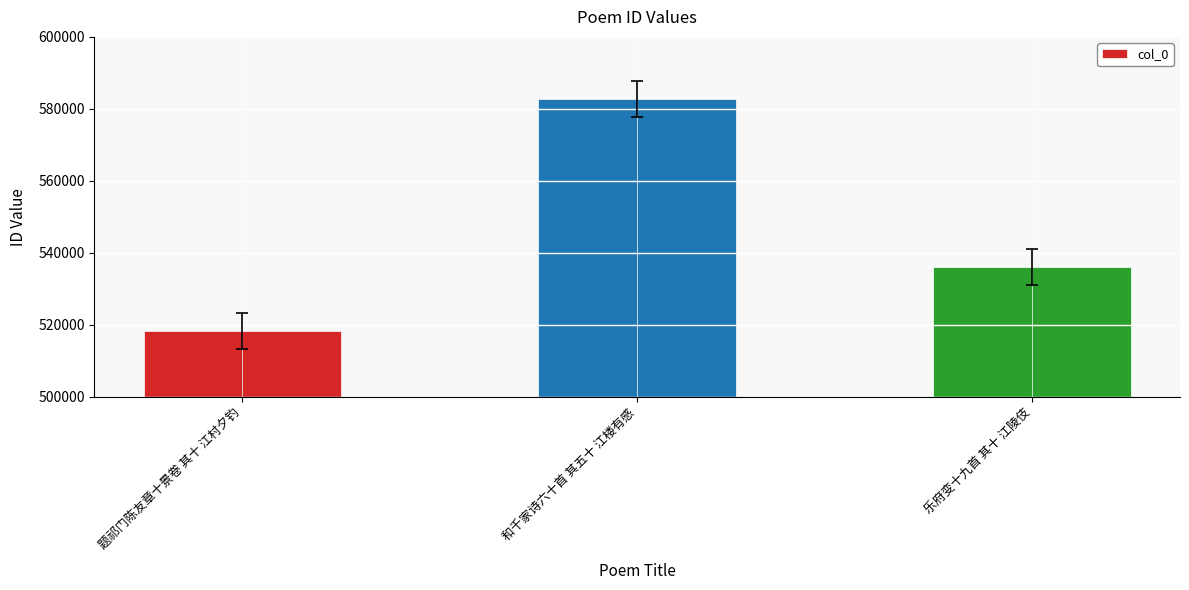

What is the average value?

545711